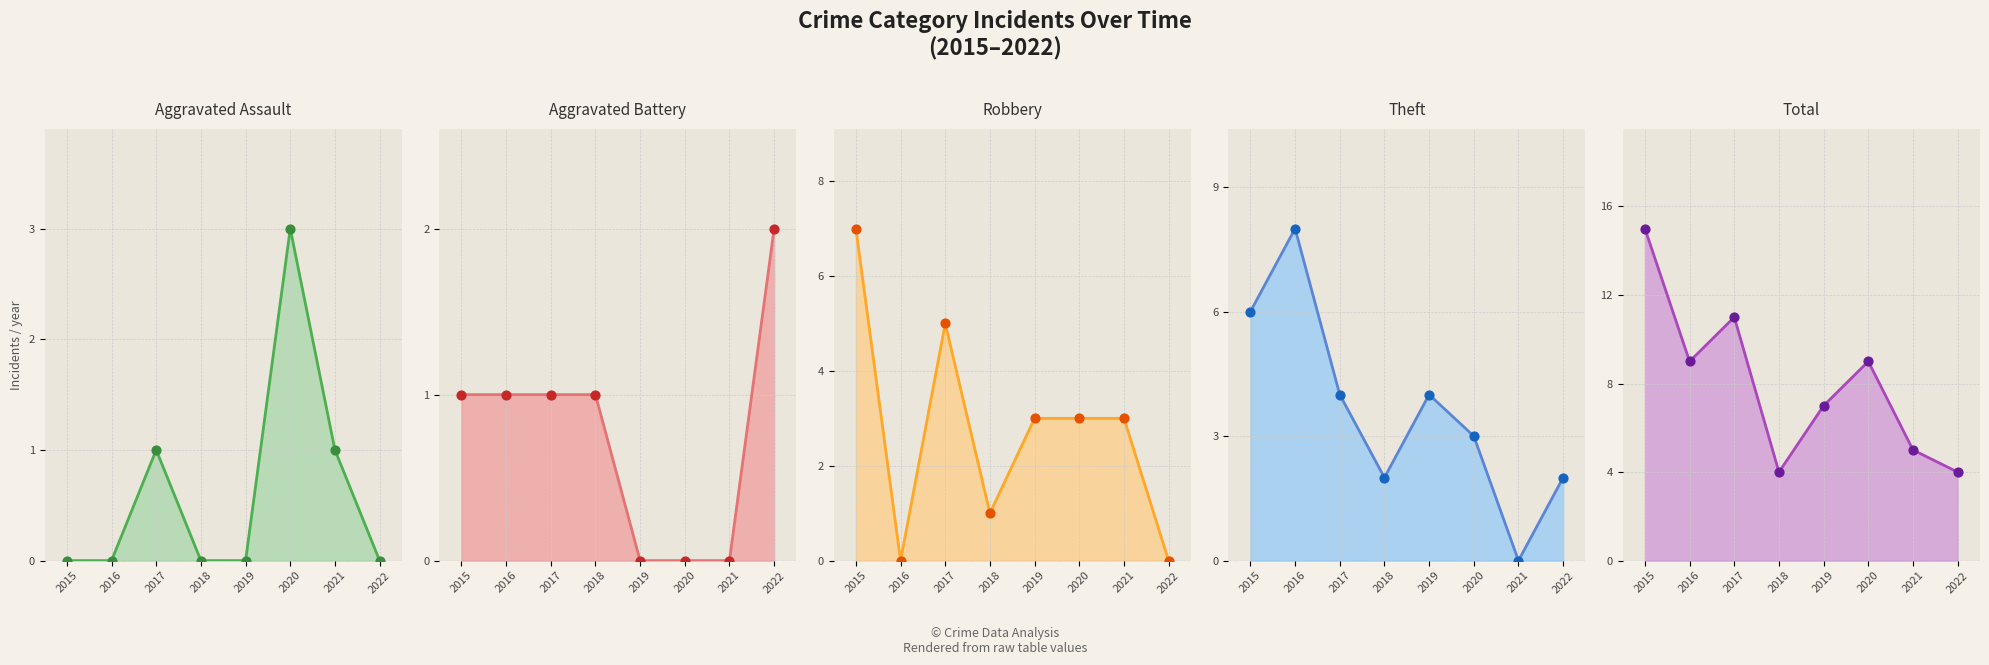

Which series contains the highest Y value?

Total